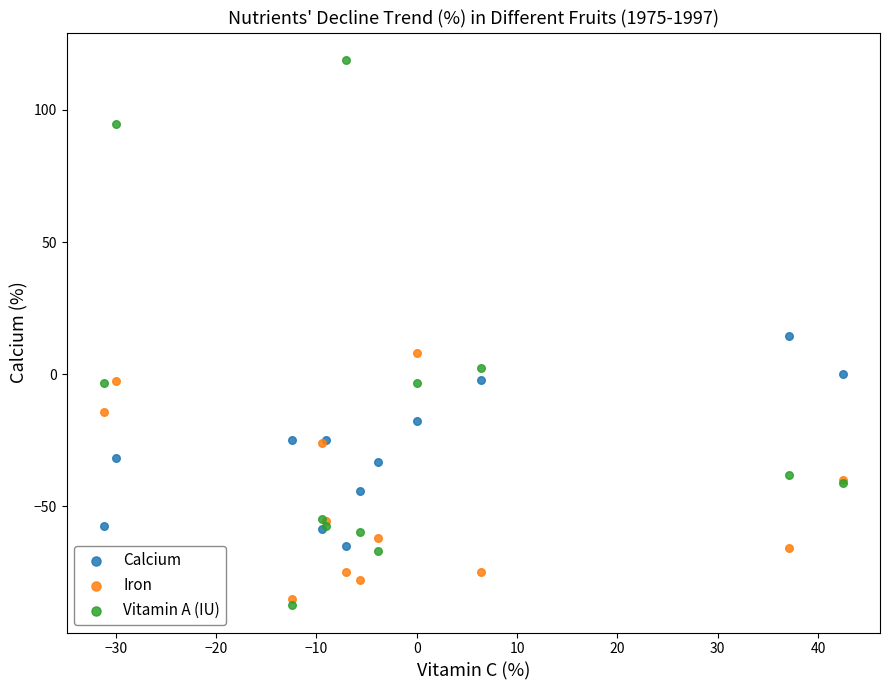

Which series has the largest Y range (max minus min)?

Vitamin A (IU)